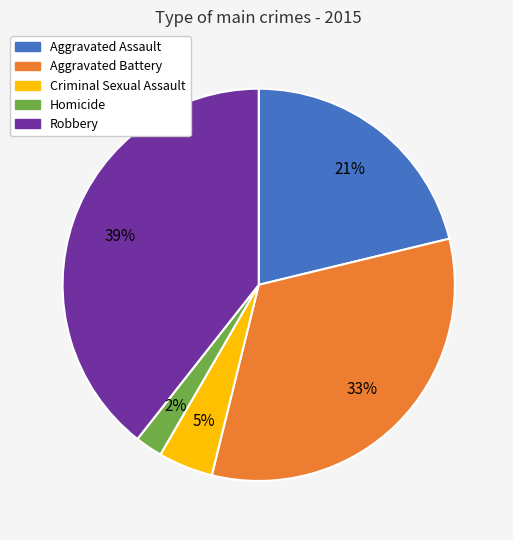

Is it true that Aggravated Assault is 35% of the pie?

False